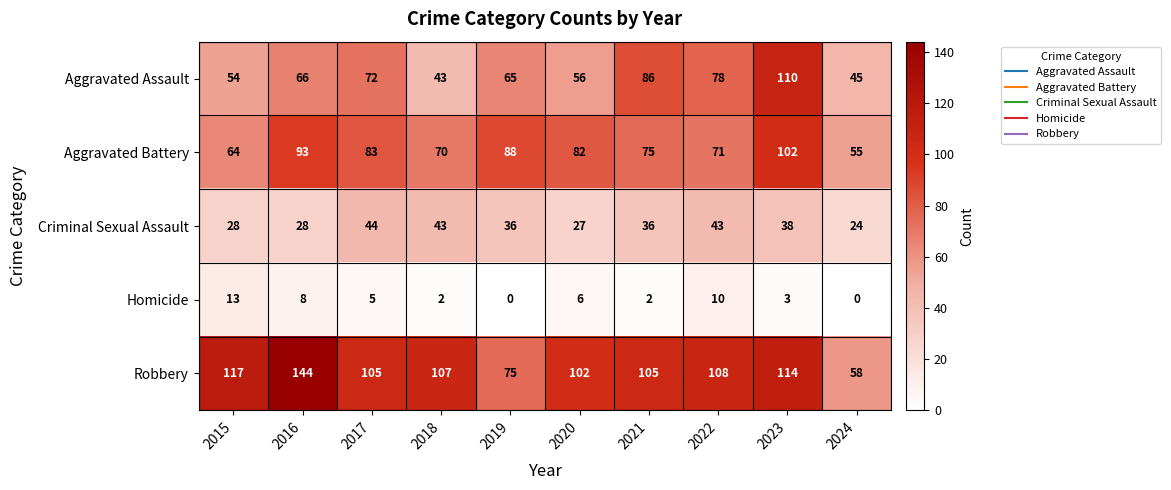

List the series in order of their peak value, highest first.

Robbery, Aggravated Assault, Aggravated Battery, Criminal Sexual Assault, Homicide